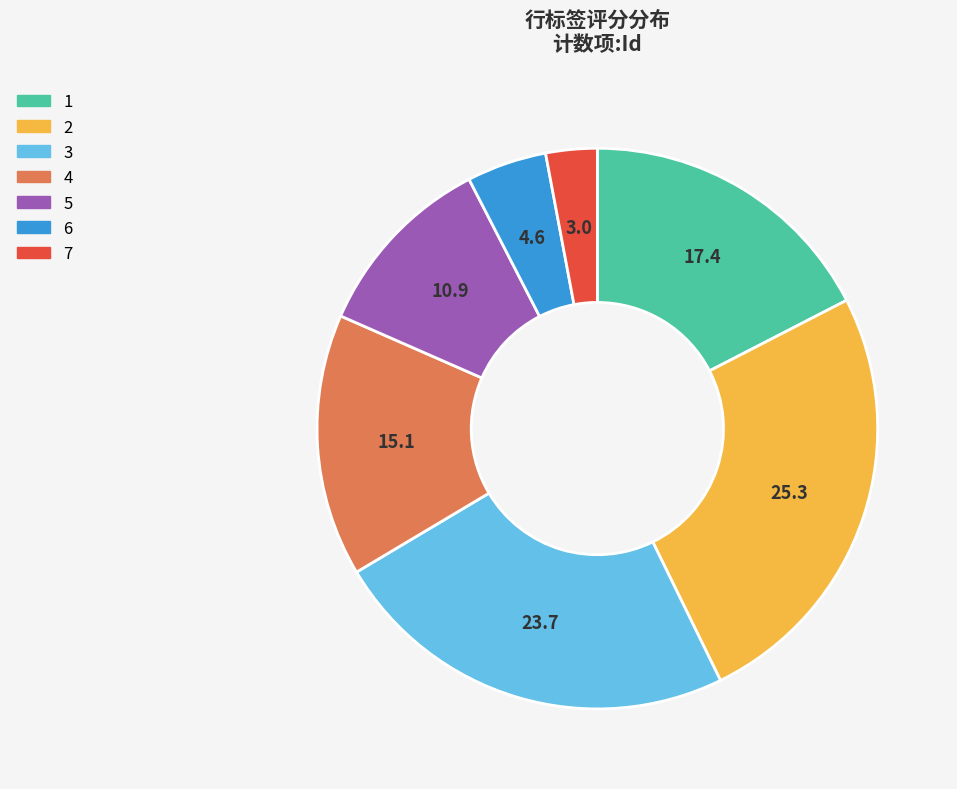

Which has a higher value, 4 or 7?

4